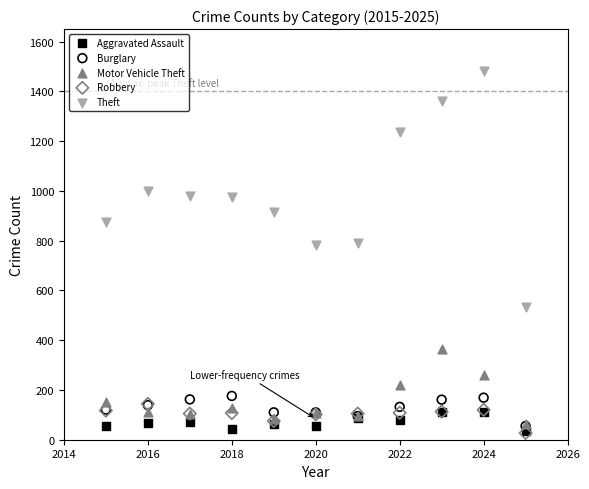

What are all the series names shown in the legend?

Aggravated Assault, Burglary, Motor Vehicle Theft, Robbery, Theft